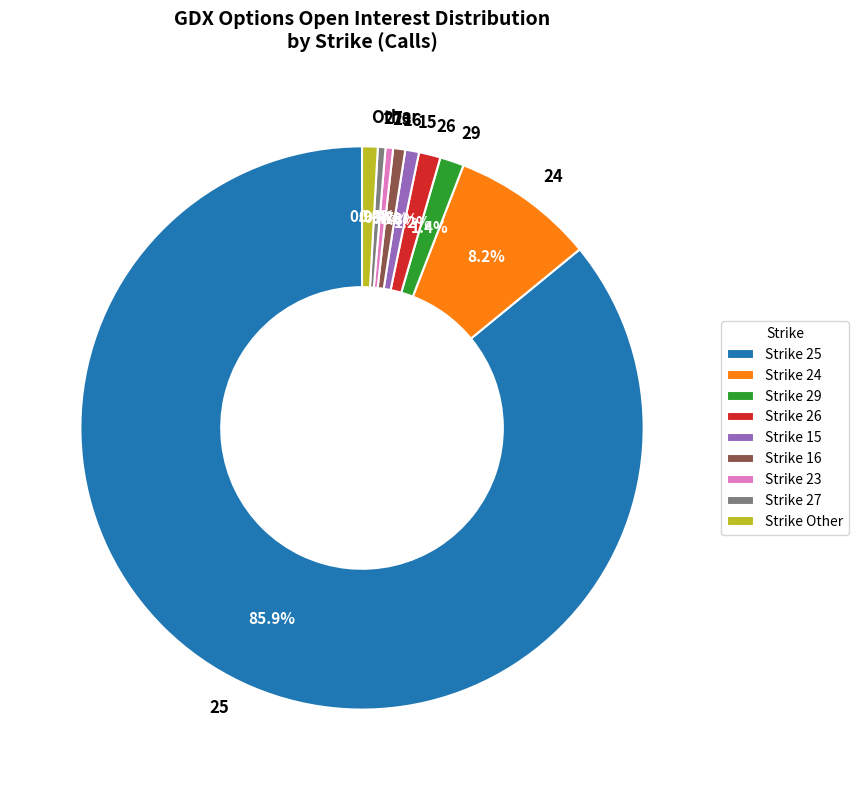

Is there any slice that represents more than half of the pie?

Yes